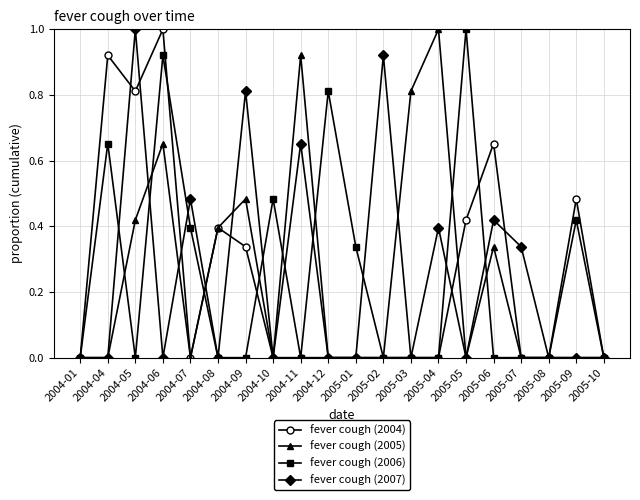

What is the total value across all series at 2004-11?

1.6